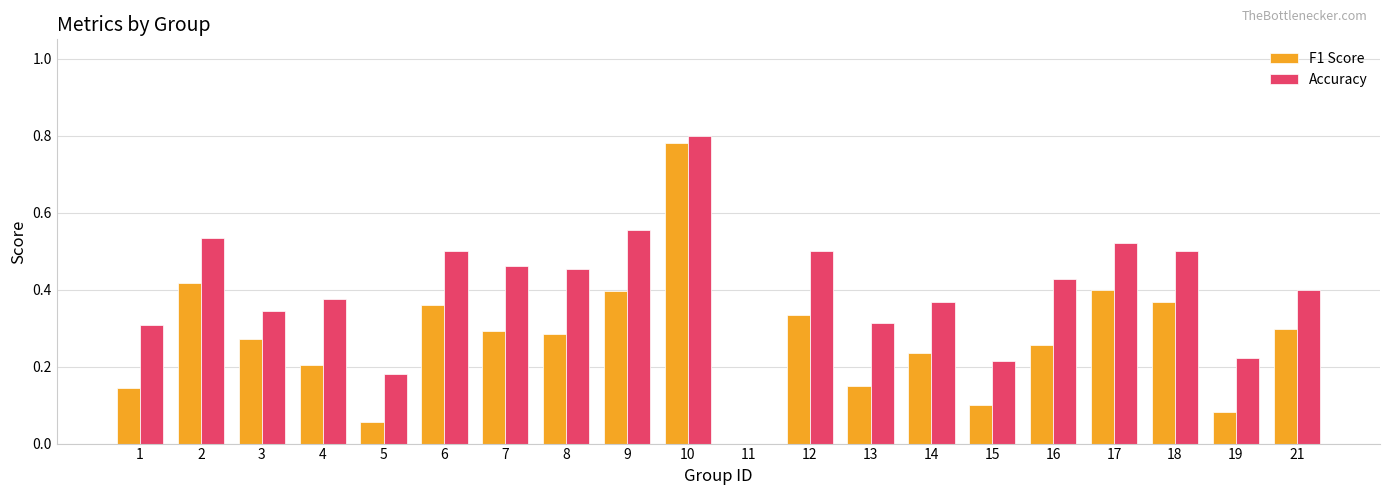

What is the total value across all series at 8?

0.7